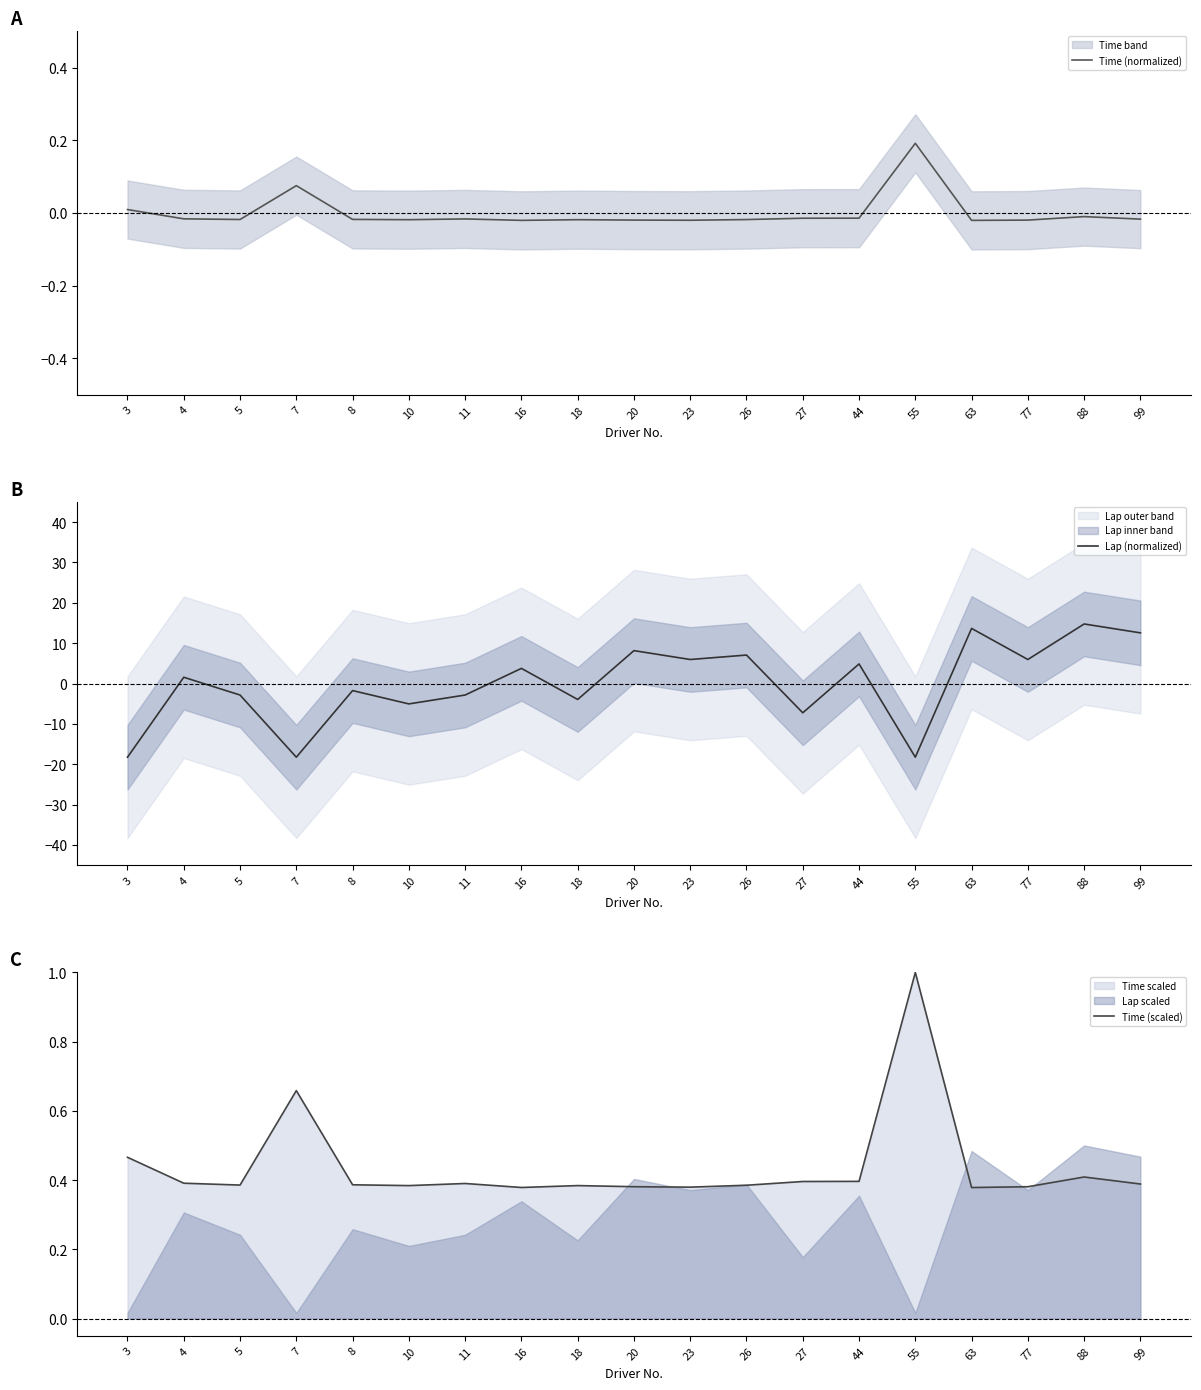

True or false: Time (scaled) has a value of 0.4 at 4.

True